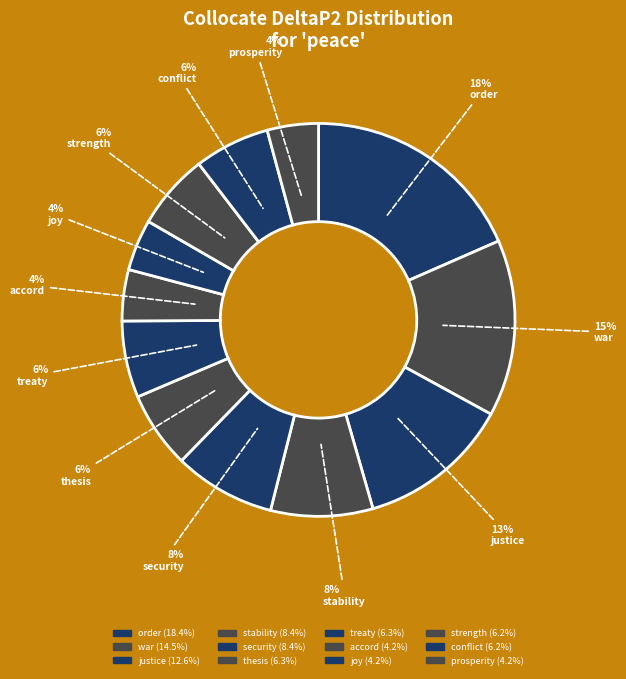

How many segments does this pie chart have?

12